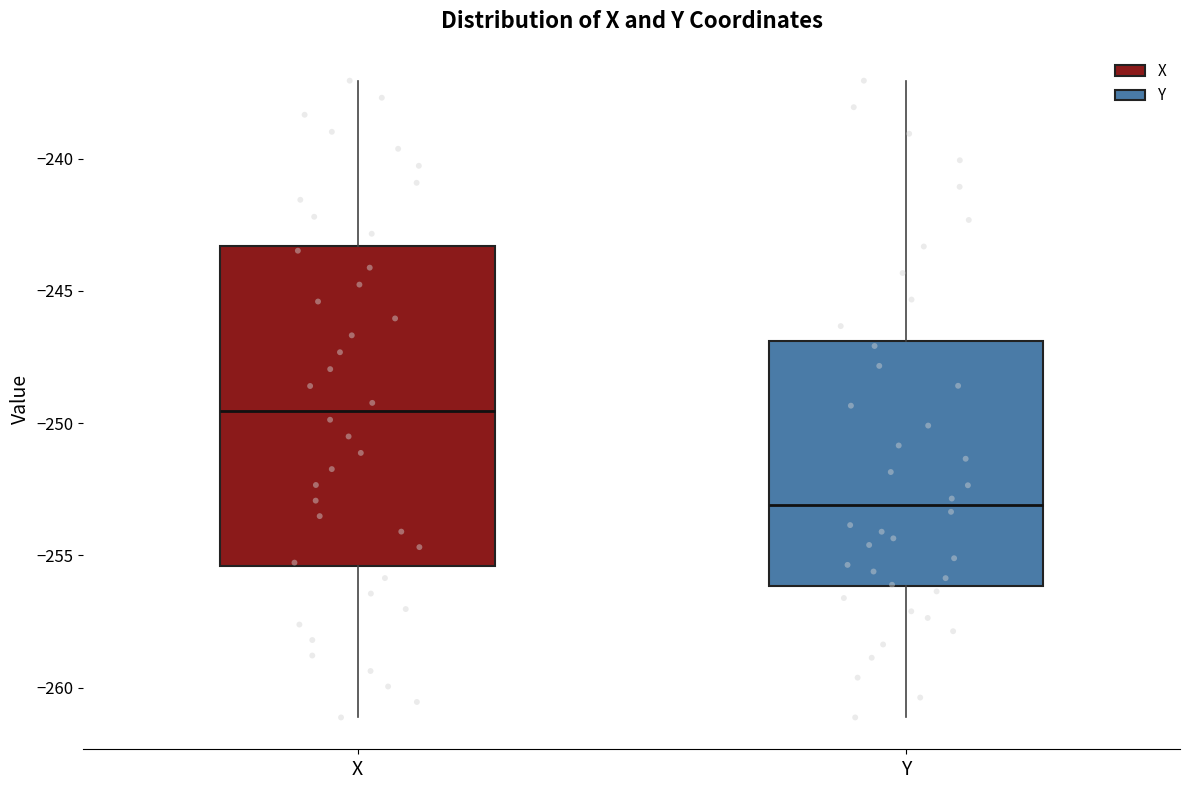

Which box has the lowest median line?

Y